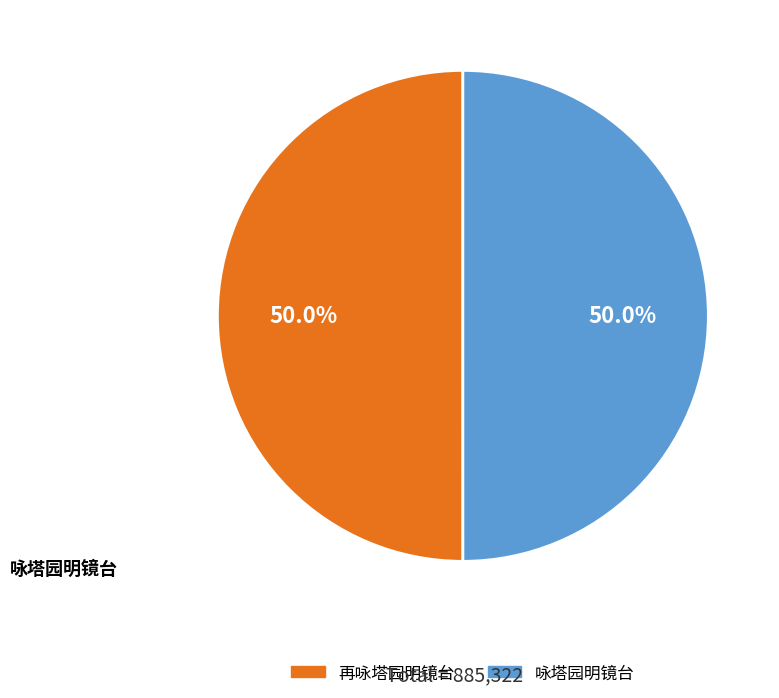

What is the ratio of the value at 再咏塔园明镜台 to the value at 咏塔园明镜台?

1.0